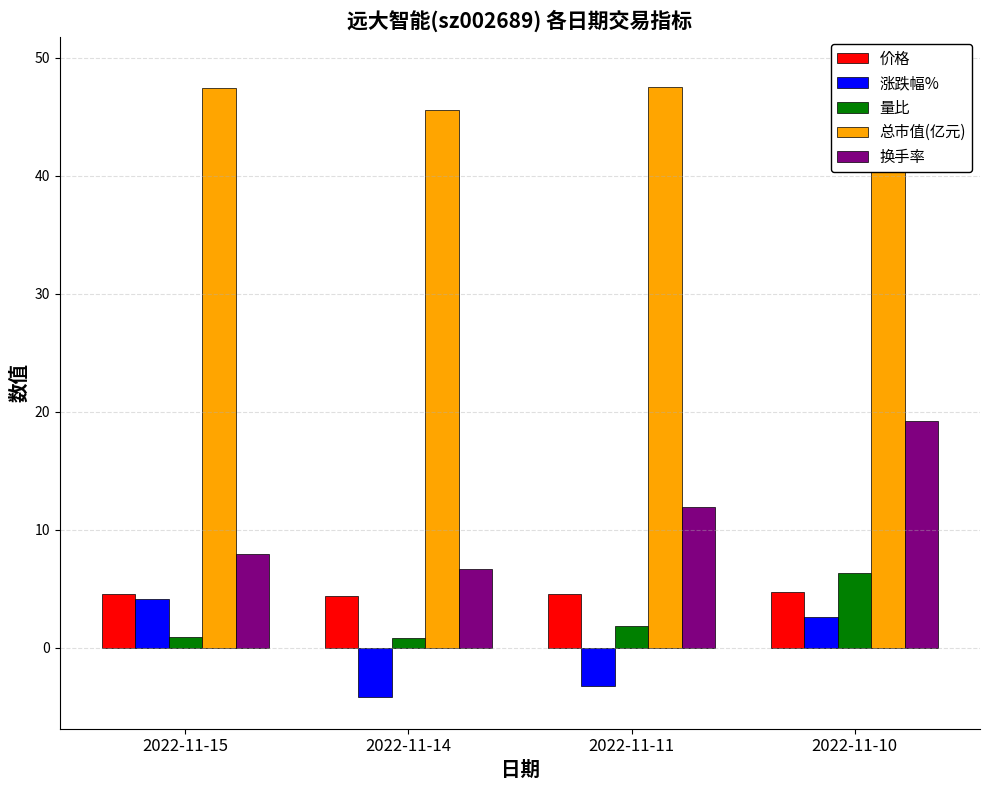

What is the difference between the maximum and minimum values in the 换手率 series?

12.5